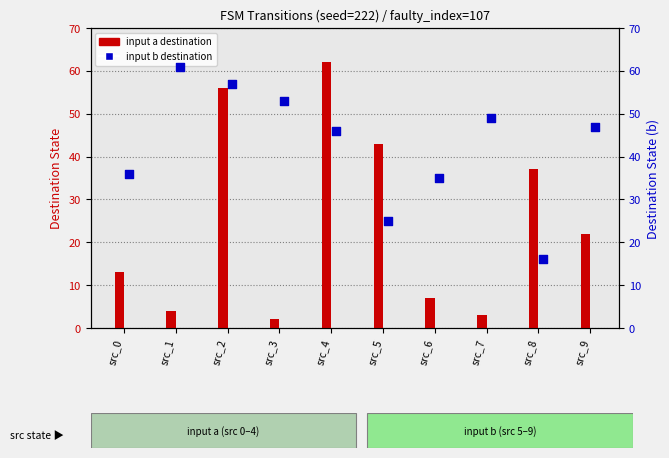

At how many categories does at least one series exceed 34?

10